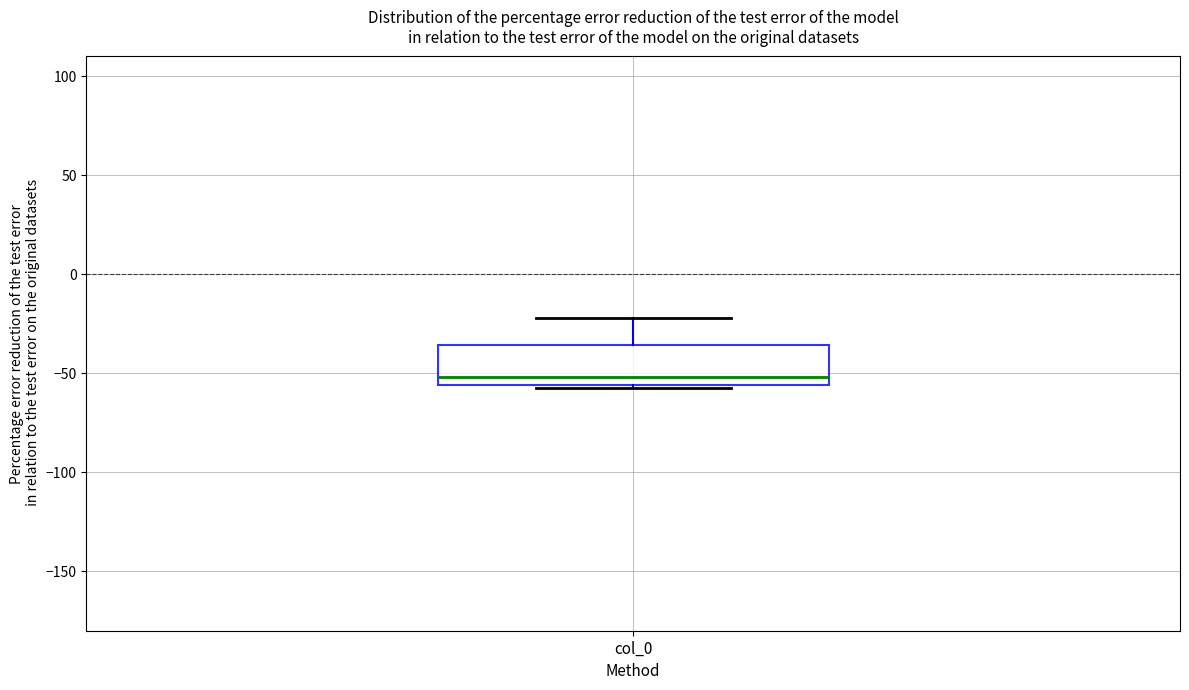

Where is the upper edge of the box for col_0 on the y-axis? The values are not printed on the chart, so give them approximately, as read against the axis.

-35